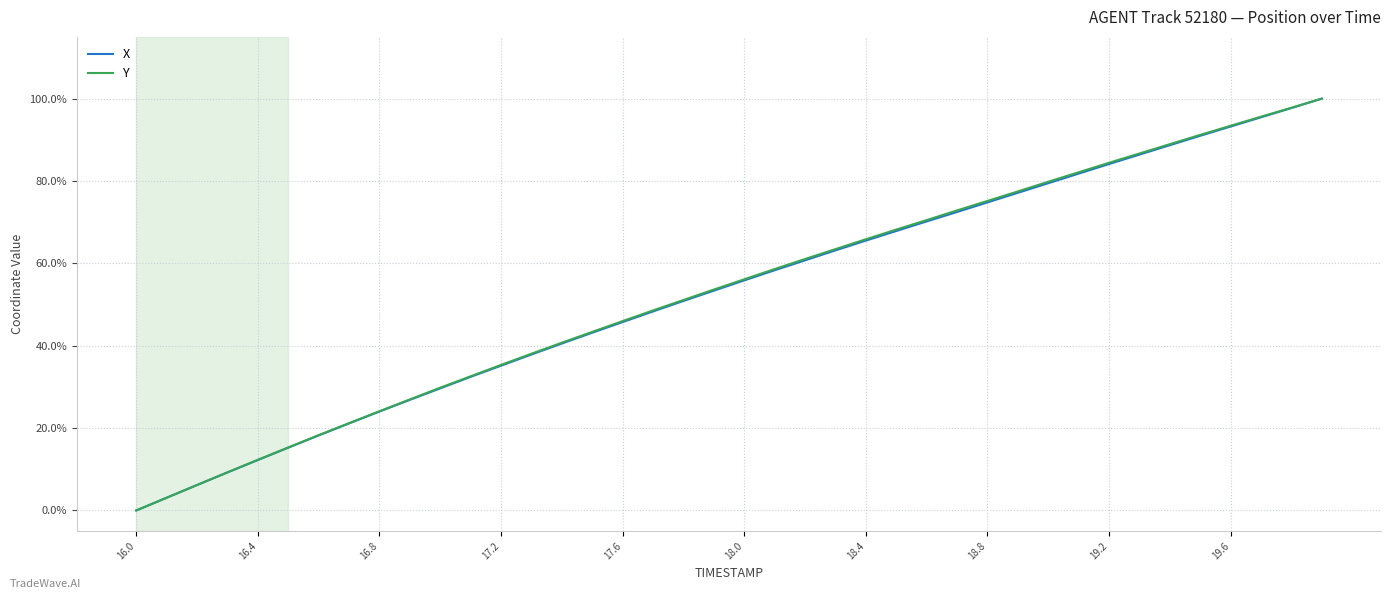

What is the average value of the X series?

0.5